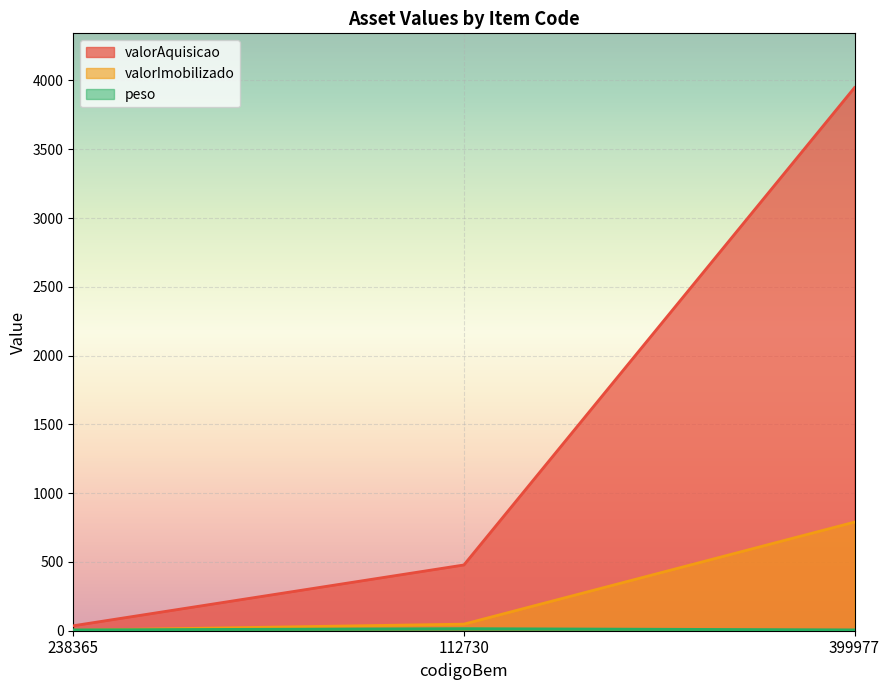

What is the total value across all series at 112730?

540.8